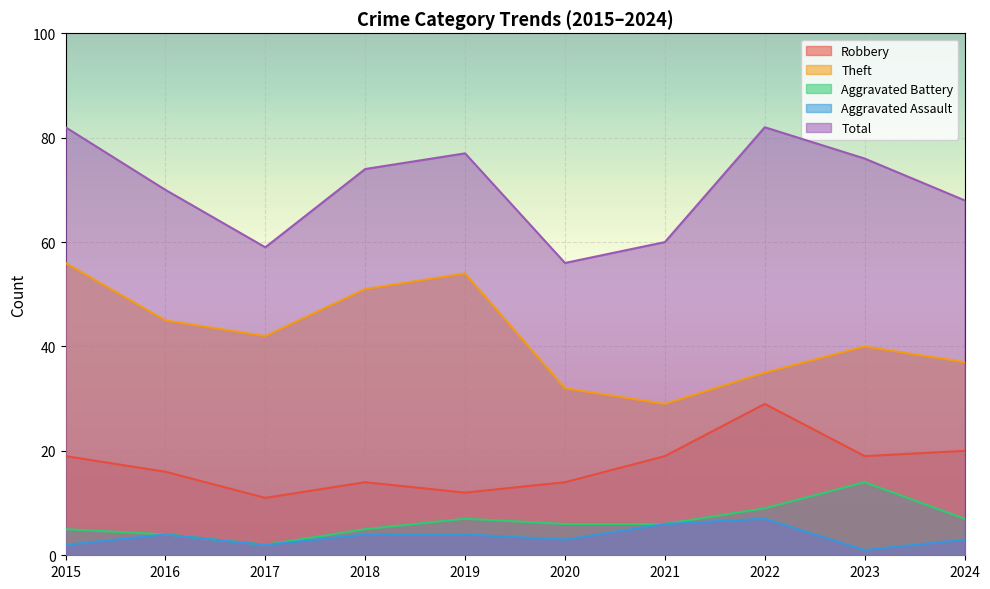

How many lines are shown in the chart?

5